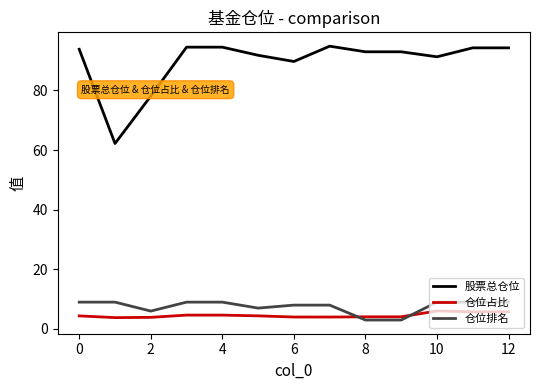

What is the difference between the maximum and minimum values in the 仓位排名 series?

6.0